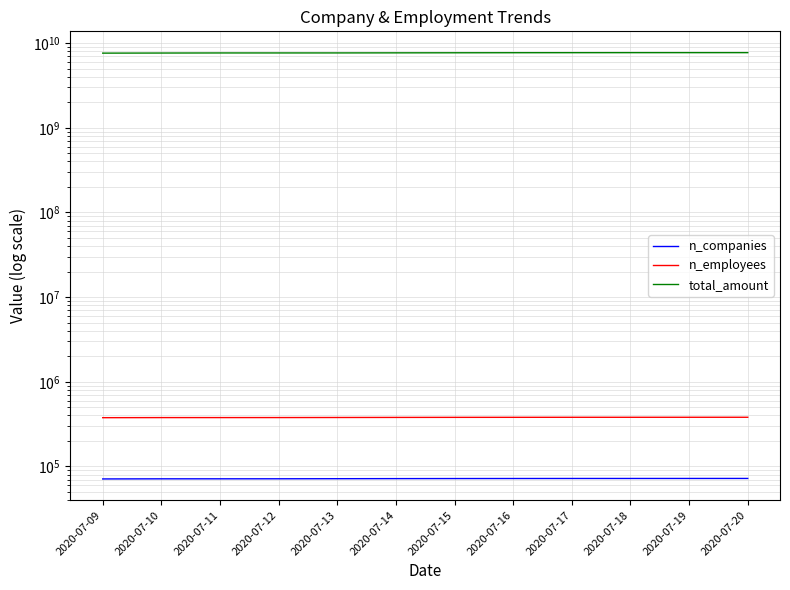

Which has a higher value, 2020-07-18 or 2020-07-10?

2020-07-18